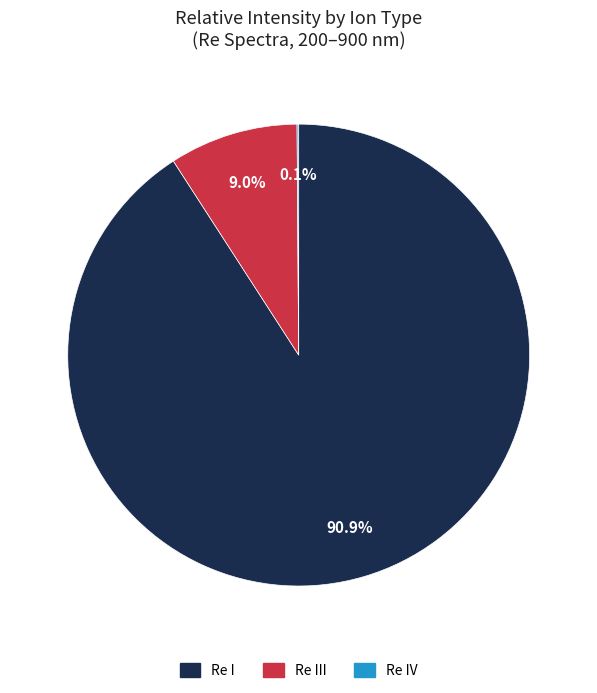

Which slice is the largest?

Re I